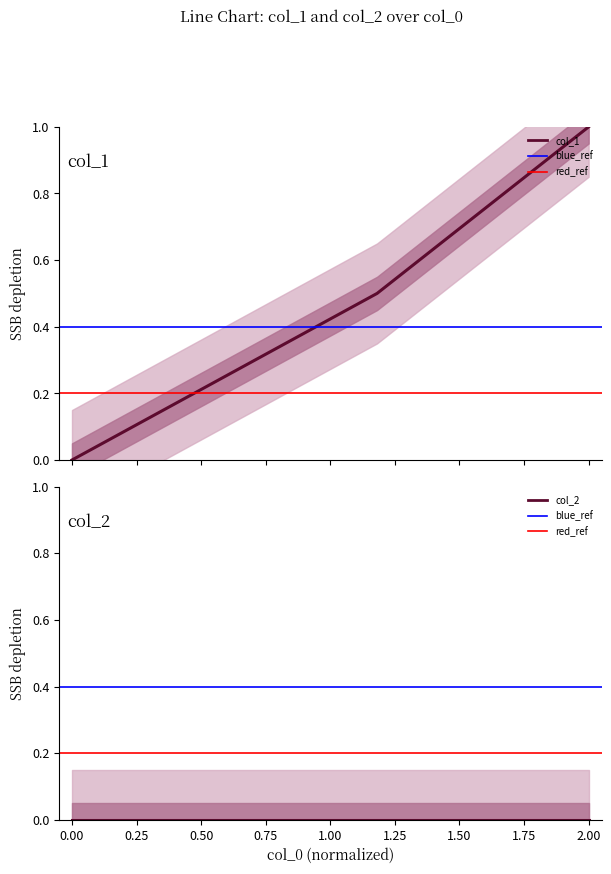

How many categories are shown in the chart?

3